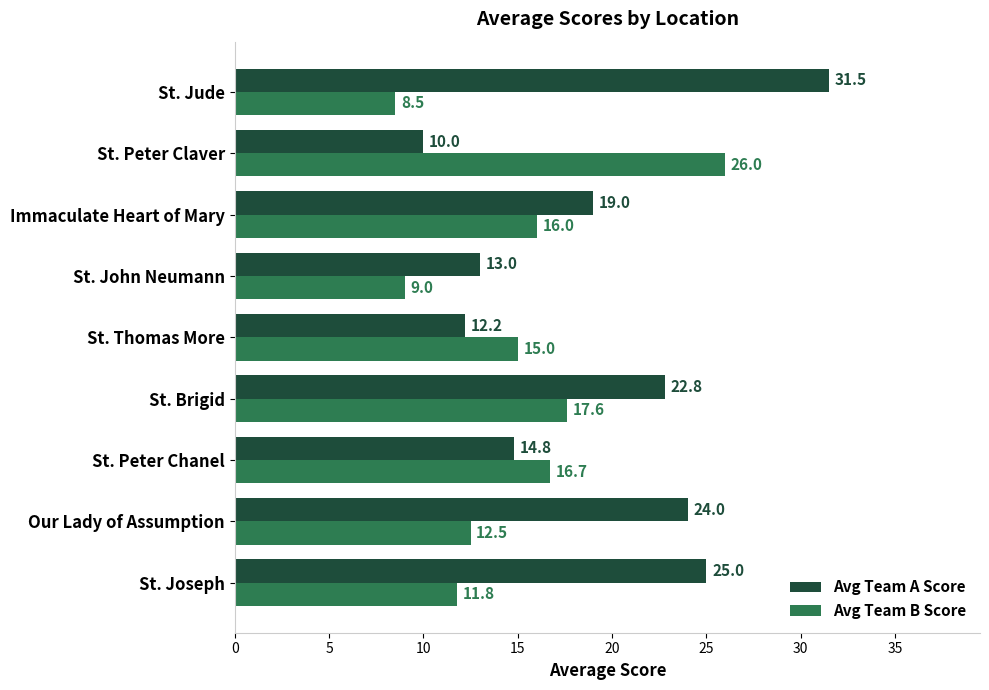

At how many categories does at least one series exceed 28?

1